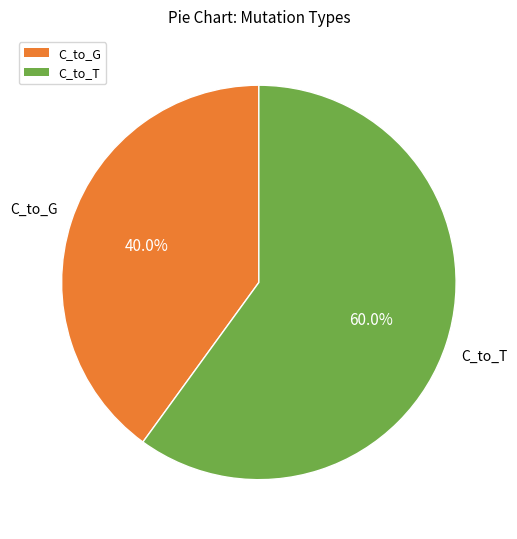

What is the ratio of the value at C_to_G to the value at C_to_T?

0.7